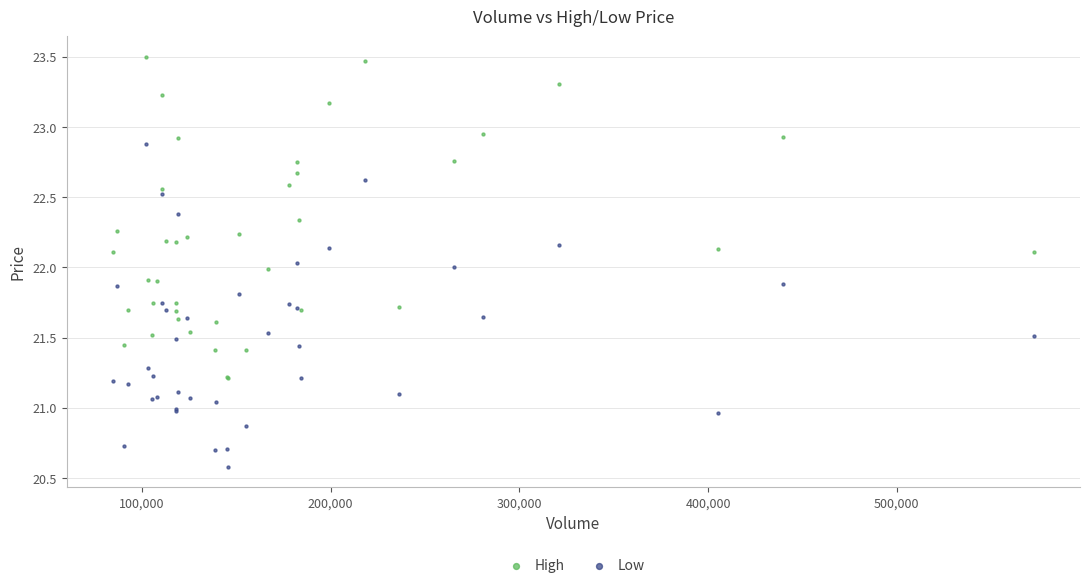

Which series reaches the minimum Y coordinate?

Low